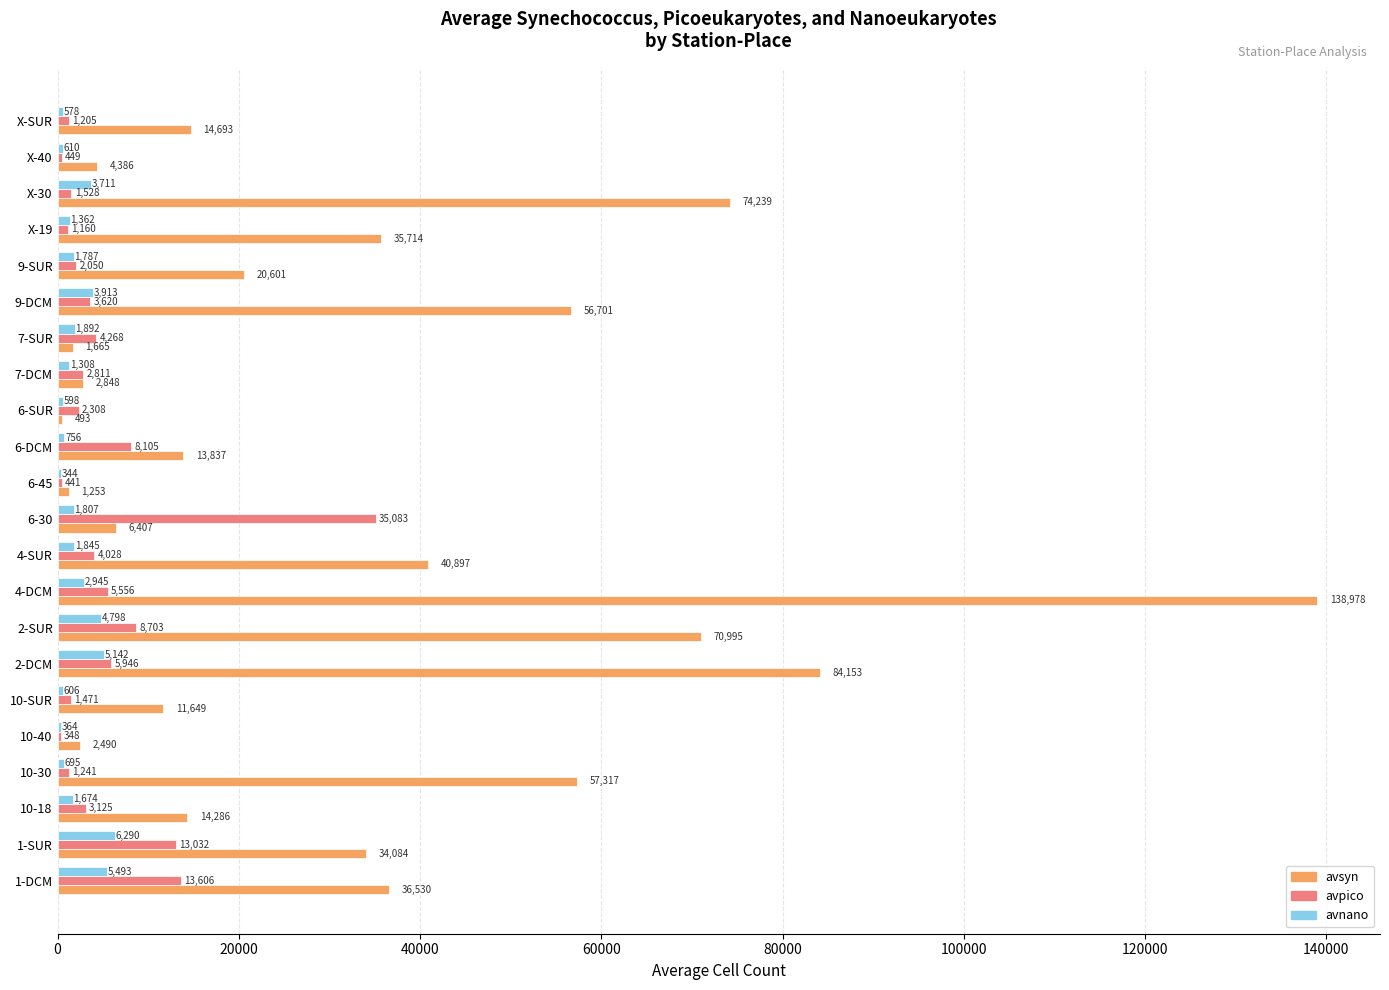

Which series has the largest total across all categories?

avsyn